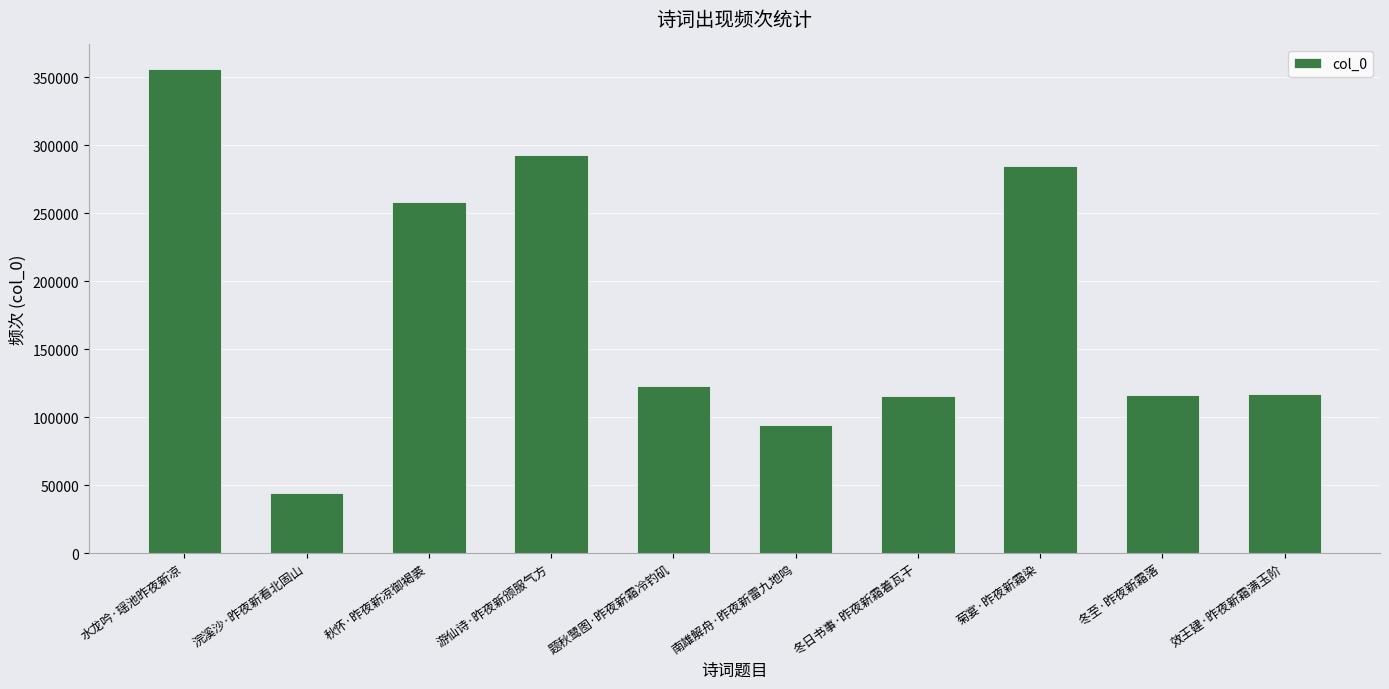

Is it true that the value at 冬至·昨夜新霜落 is 49333?

False